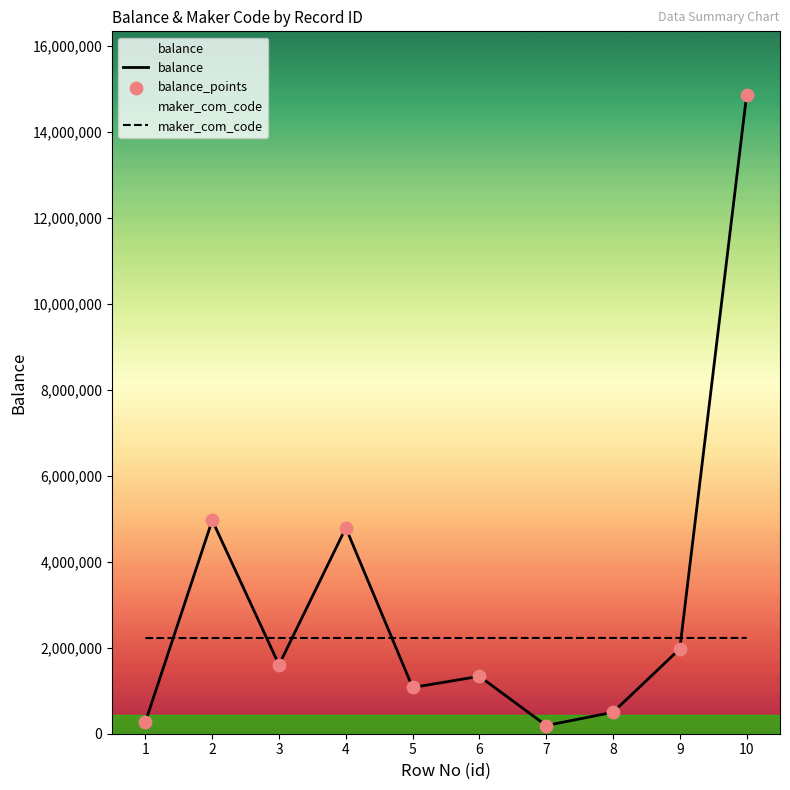

At which category is the sum across all series the highest?

10